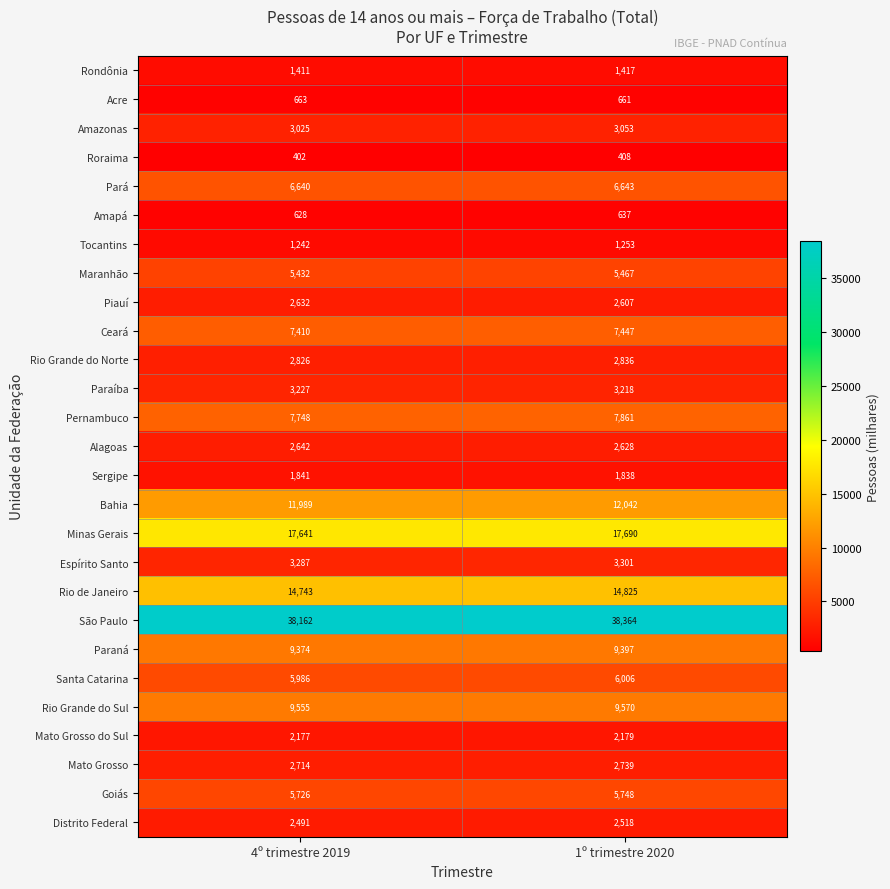

At 4º trimestre 2019, list the series in order from largest to smallest.

São Paulo, Minas Gerais, Rio de Janeiro, Bahia, Rio Grande do Sul, Paraná, Pernambuco, Ceará, Pará, Santa Catarina, Goiás, Maranhão, Espírito Santo, Paraíba, Amazonas, Rio Grande do Norte, Mato Grosso, Alagoas, Piauí, Distrito Federal, Mato Grosso do Sul, Sergipe, Rondônia, Tocantins, Acre, Amapá, Roraima